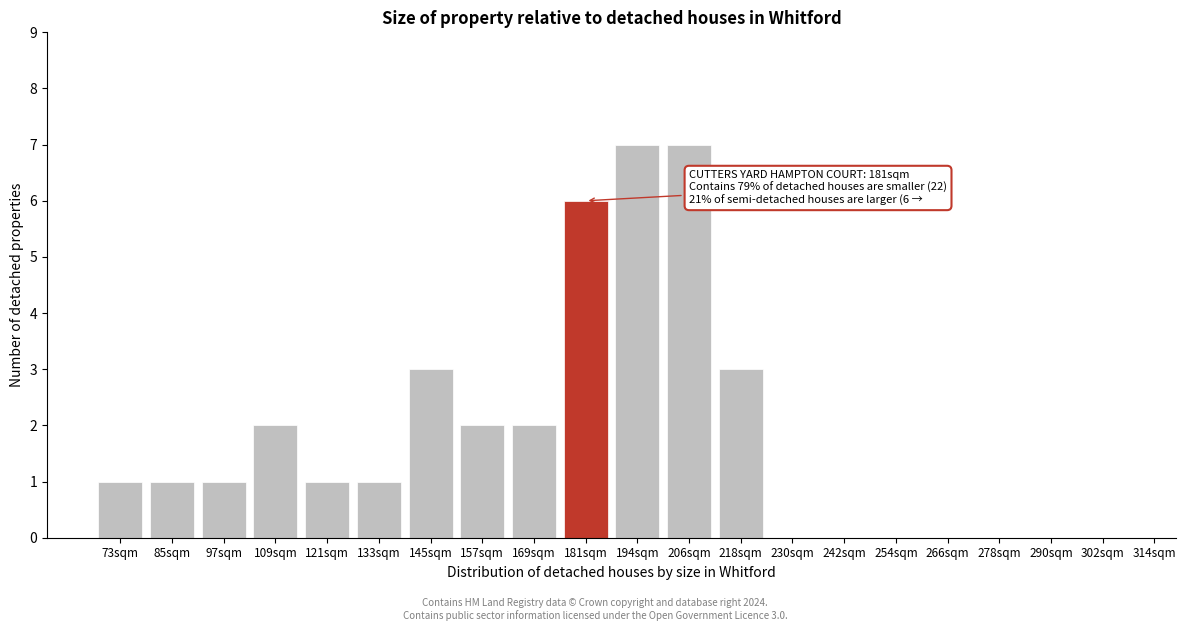

Reading left to right, what are all the values shown in this chart?

73sqm=1	85sqm=1	97sqm=1	109sqm=2	121sqm=1	133sqm=1	145sqm=3	157sqm=2	169sqm=2	181sqm=6	194sqm=7	206sqm=7	218sqm=3	230sqm=0	242sqm=0	254sqm=0	266sqm=0	278sqm=0	290sqm=0	302sqm=0